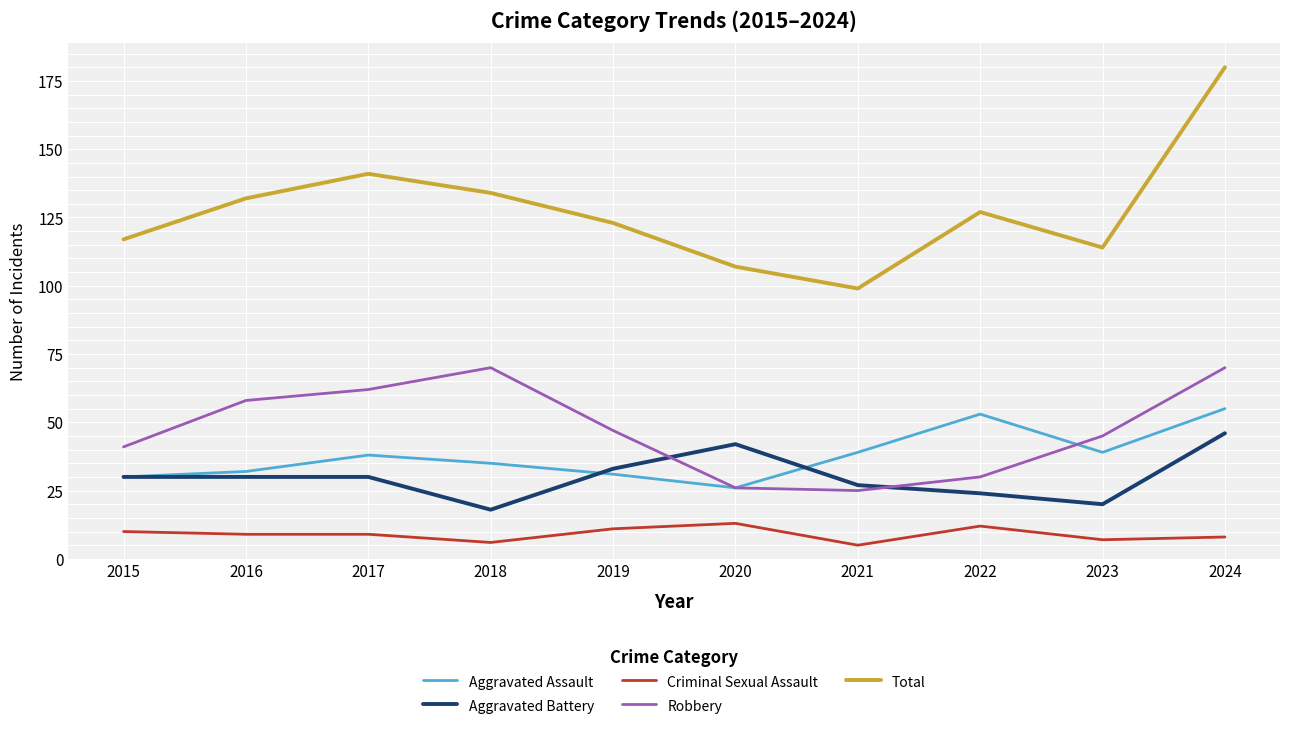

List the series in order of their peak value, highest first.

Total, Robbery, Aggravated Assault, Aggravated Battery, Criminal Sexual Assault